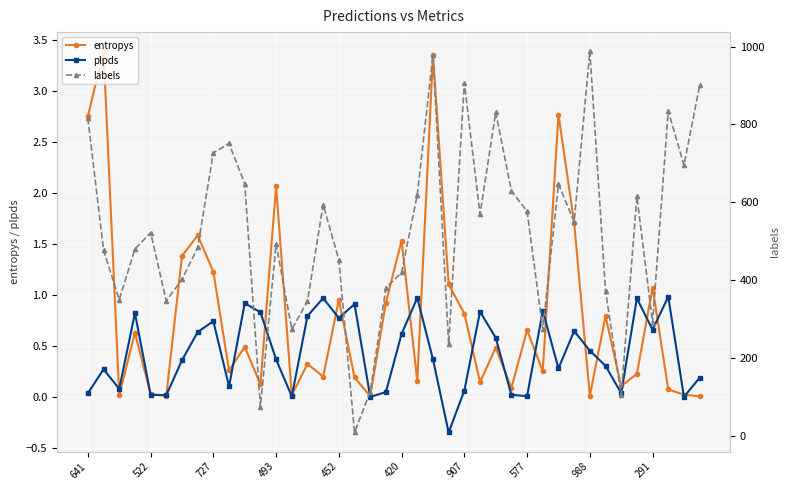

True or false: entropys has more than 1 interior local peaks.

True